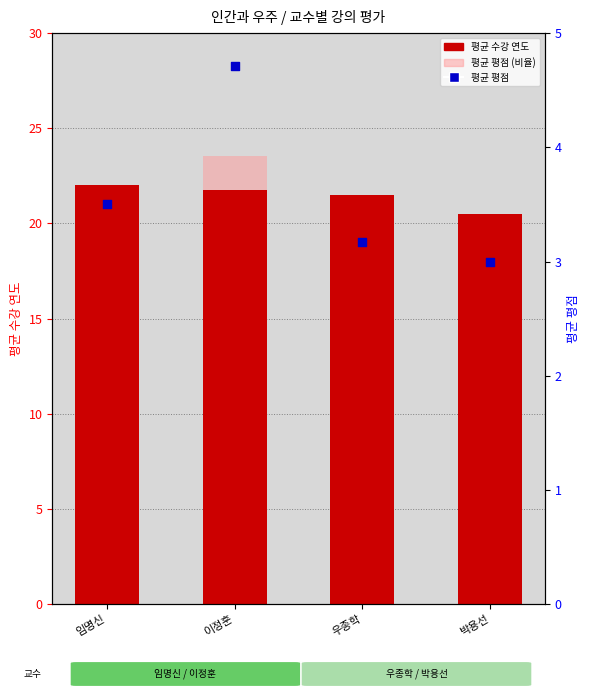

Which series has the largest total across all categories?

평균 수강 연도